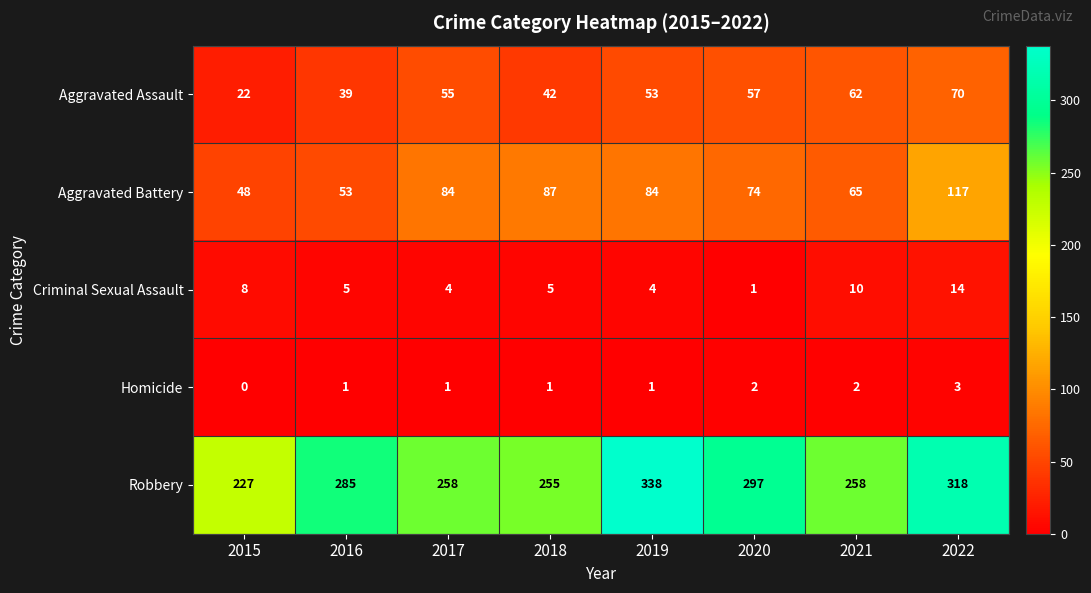

What is the spread (max minus min) of values at 2019?

337